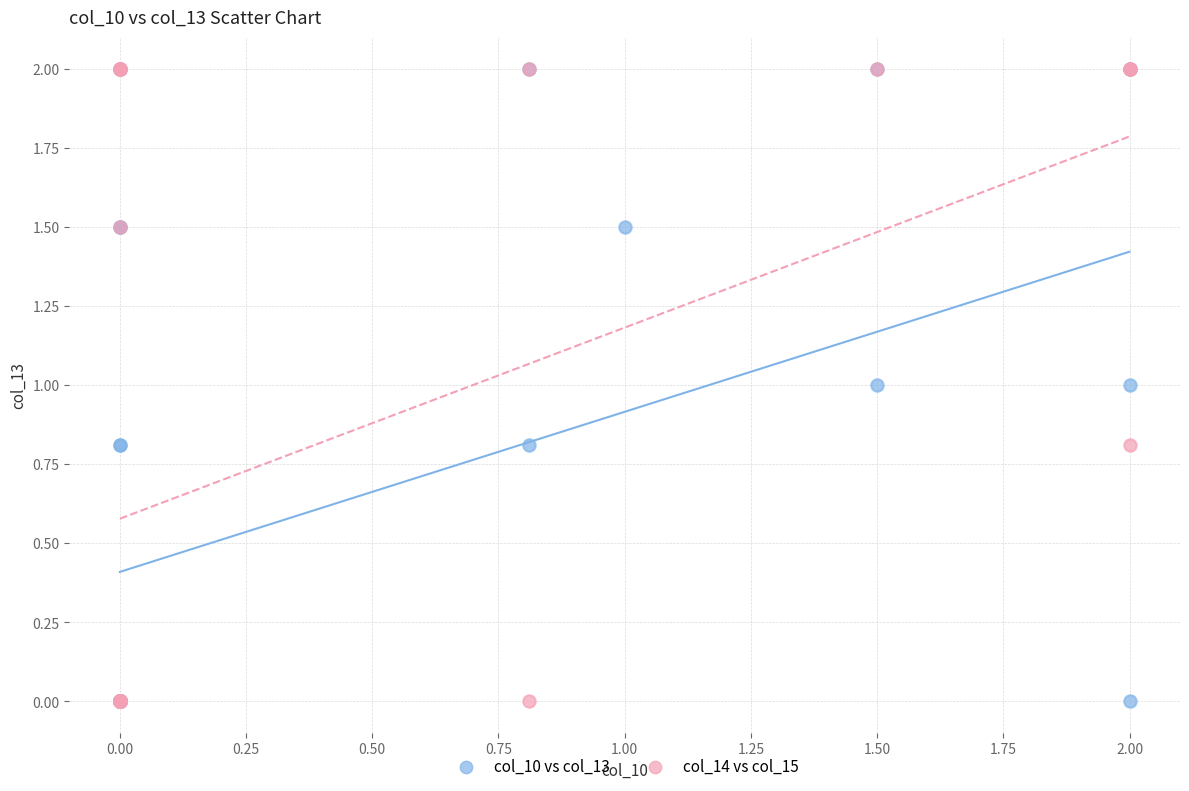

What are all the series names shown in the legend?

col_10 vs col_13, col_14 vs col_15